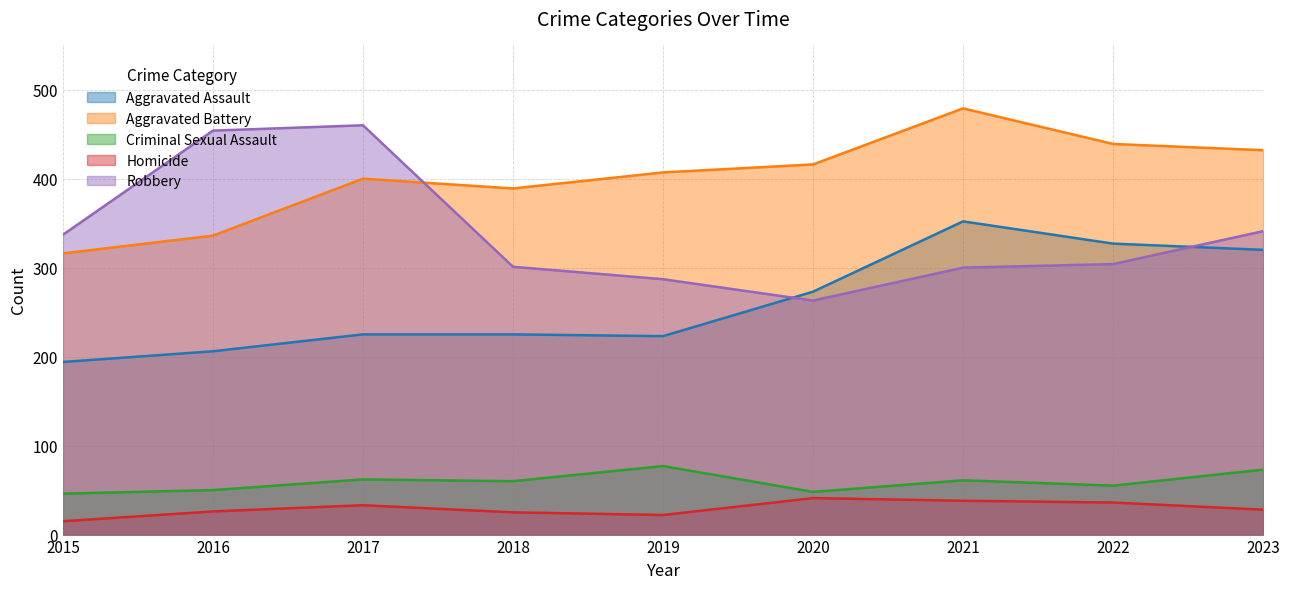

In Criminal Sexual Assault, how many points are higher than both neighbors (excluding endpoints)?

3